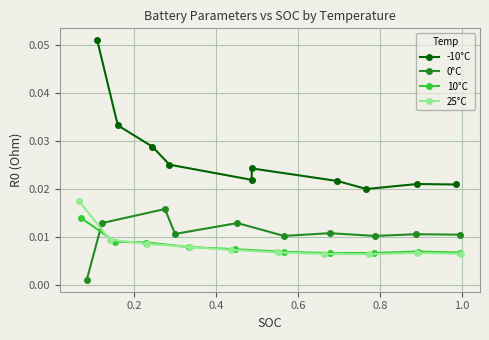

Count the 10°C values in the range 0 to 1.

10